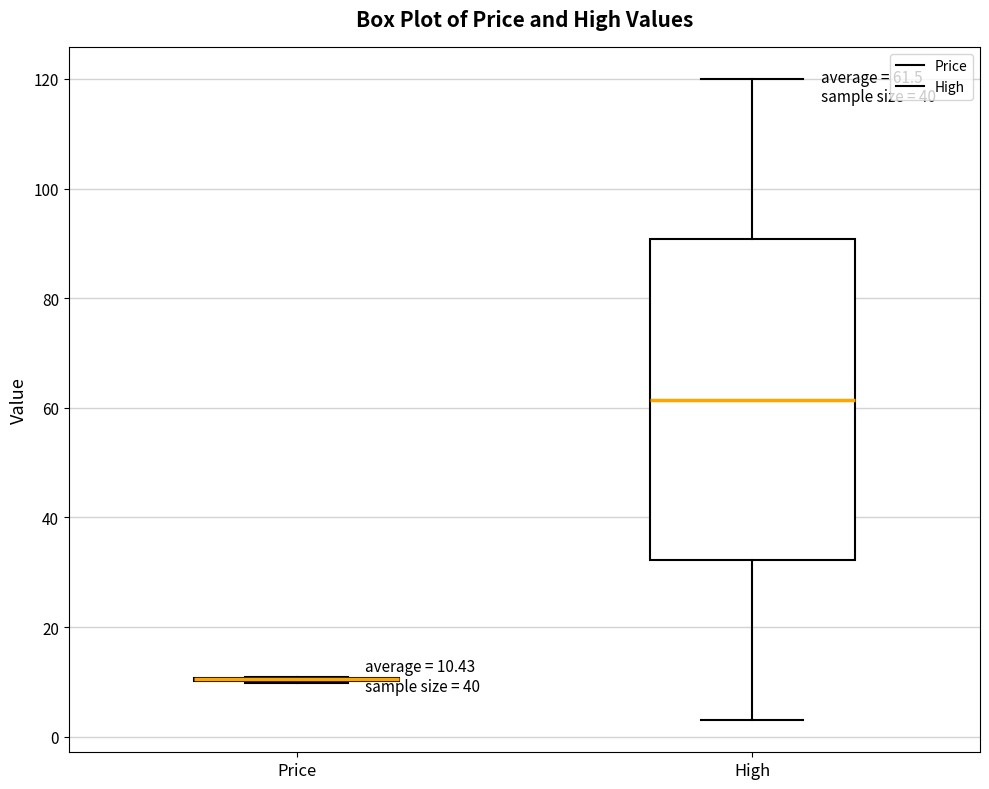

Which box is the tallest, from its lower edge to its upper edge?

High